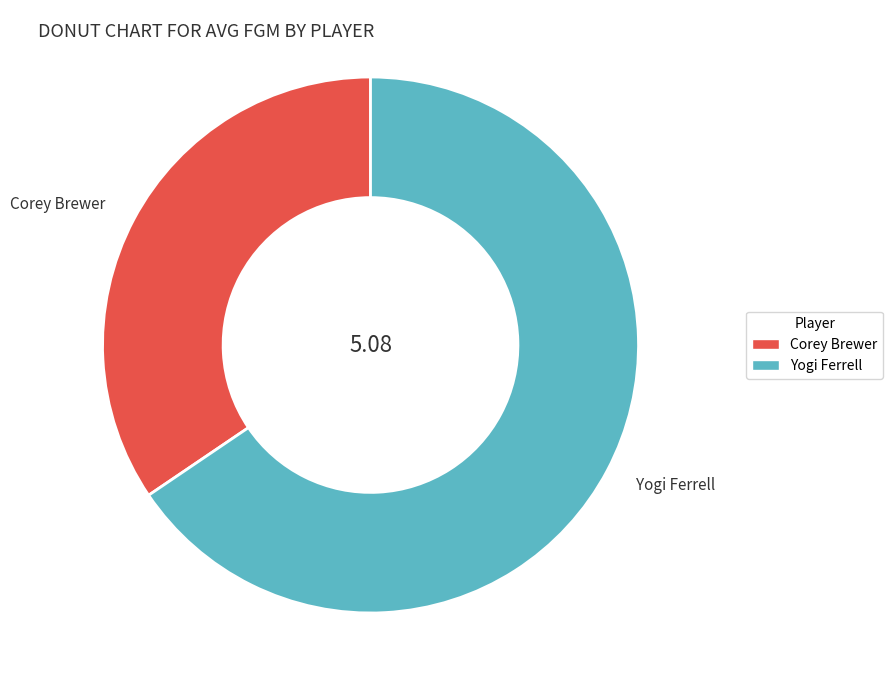

How many slices are in this pie chart?

2